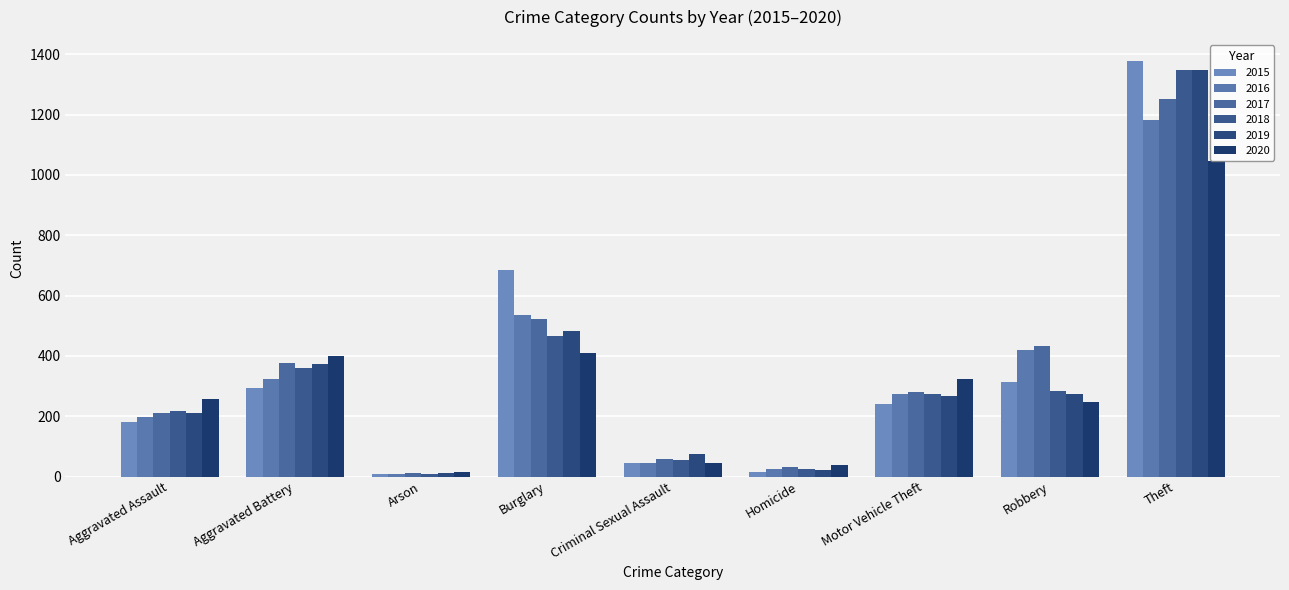

Reading left to right, what are all the values shown in this chart?

2015: 182	295	8	684	44	15	240	315	1379
2016: 198	324	7	536	46	24	274	421	1181
2017: 209	376	10	524	58	33	281	432	1251
2018: 217	359	7	467	55	24	274	285	1348
2019: 209	372	10	484	74	20	266	272	1348
2020: 257	399	16	408	44	38	324	248	1045